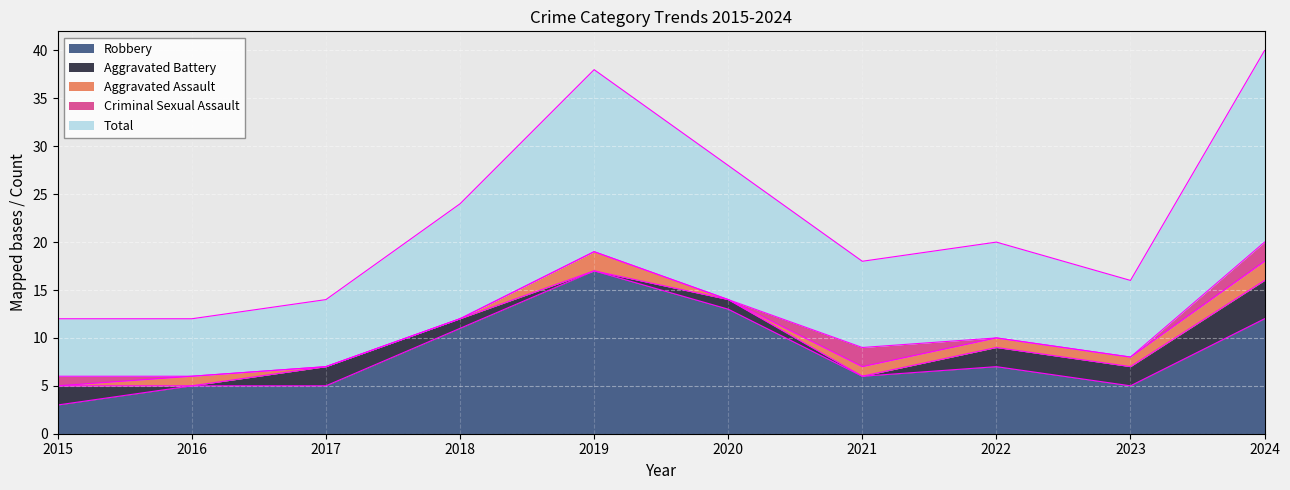

What is the value of the Total point at the 10th from the left?

20